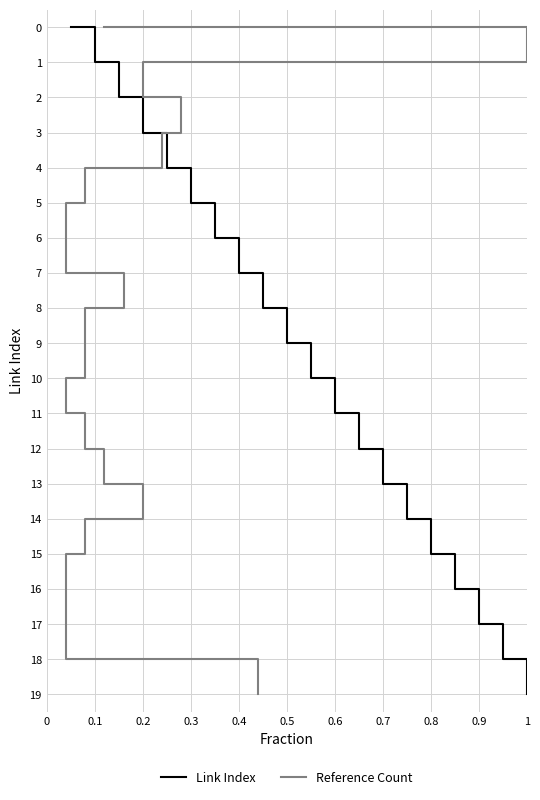

Is it true that Link Index equals 20 at 0.7?

False